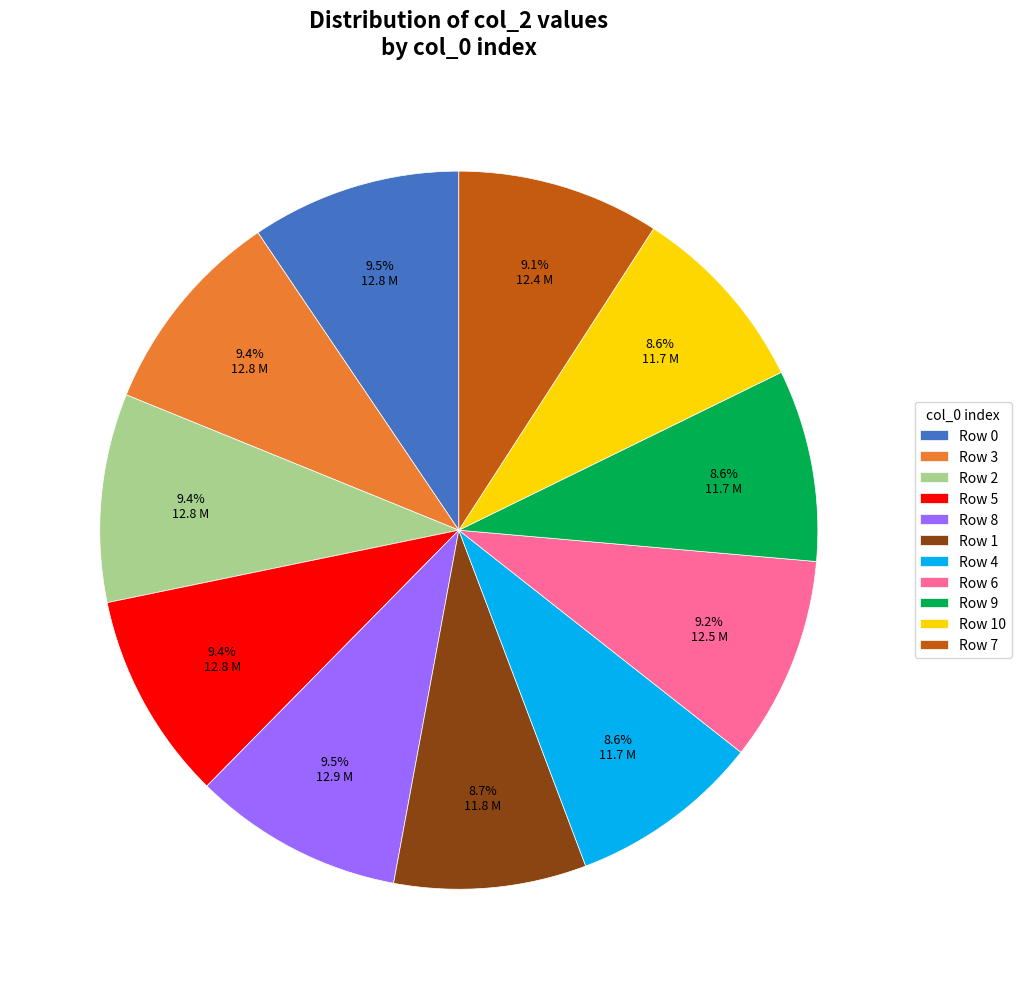

Is there a majority slice in this chart?

No